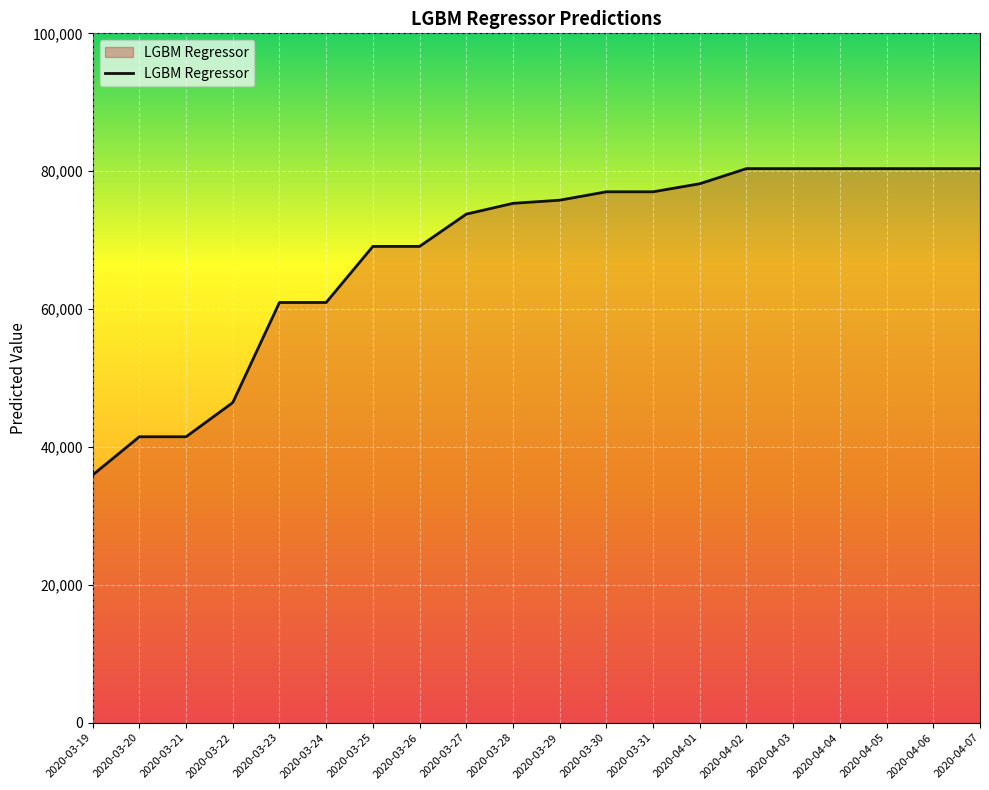

How many lines are shown in the chart?

1